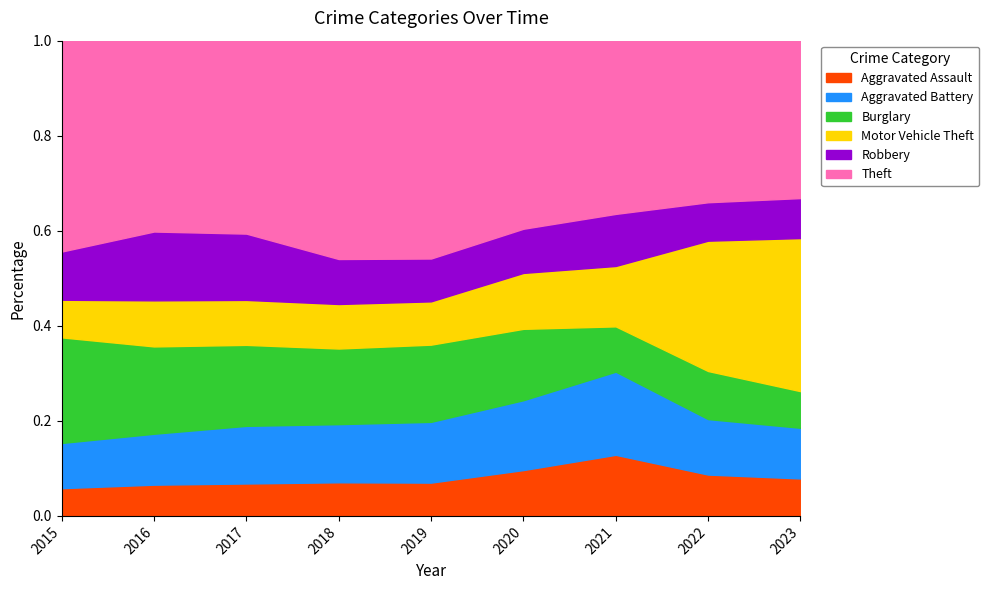

True or false: Aggravated Assault has a value of 0.2 at 2020.

False